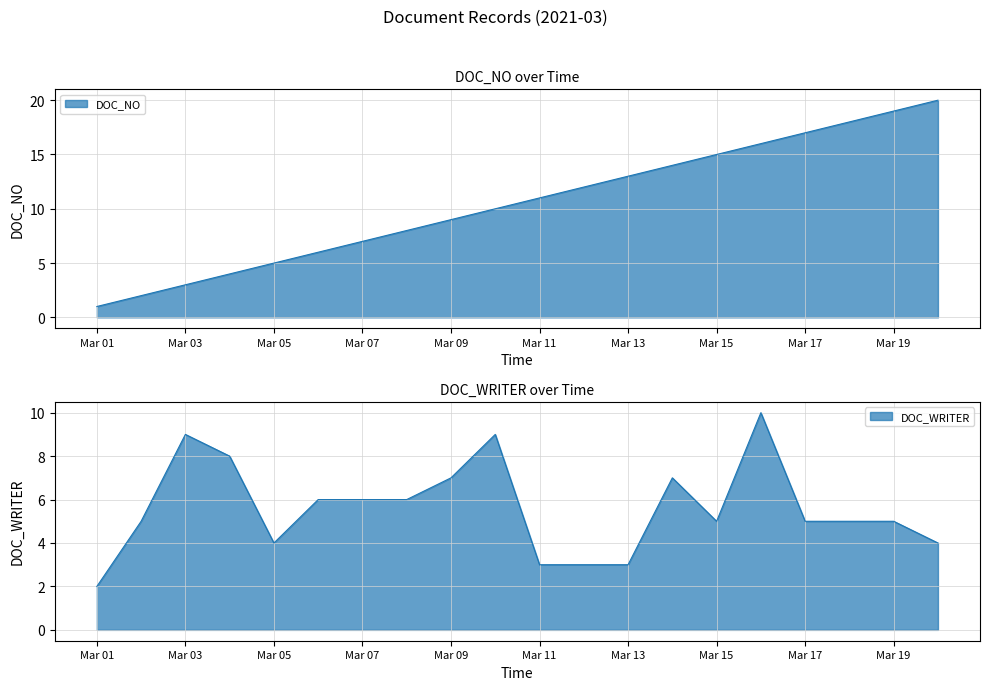

The DOC_NO series shows 17 at Mar 17. True or false?

True